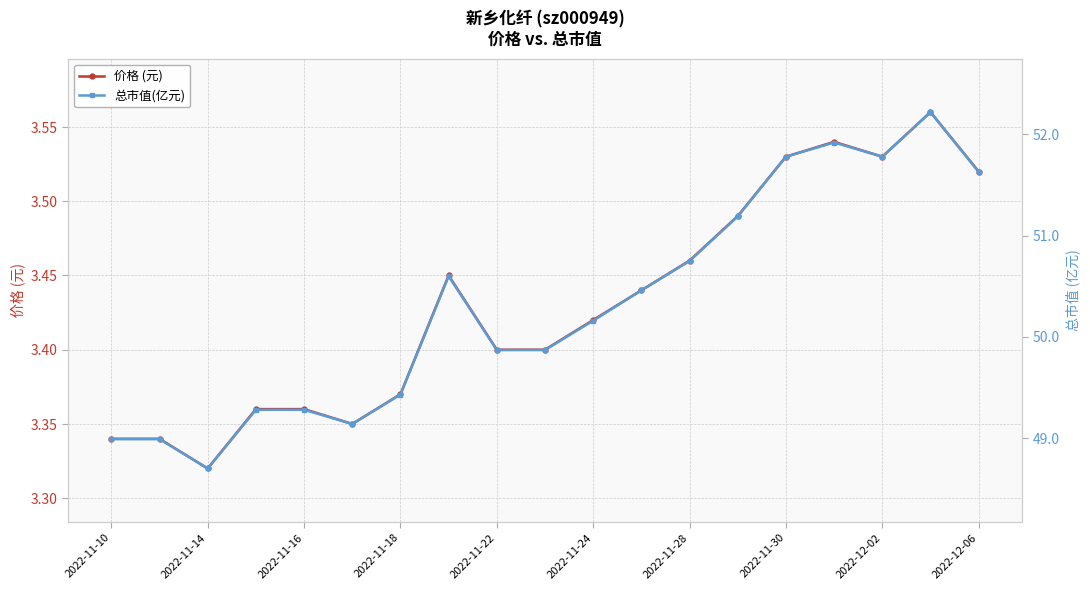

Which series has the largest range (max minus min)?

总市值(亿元)